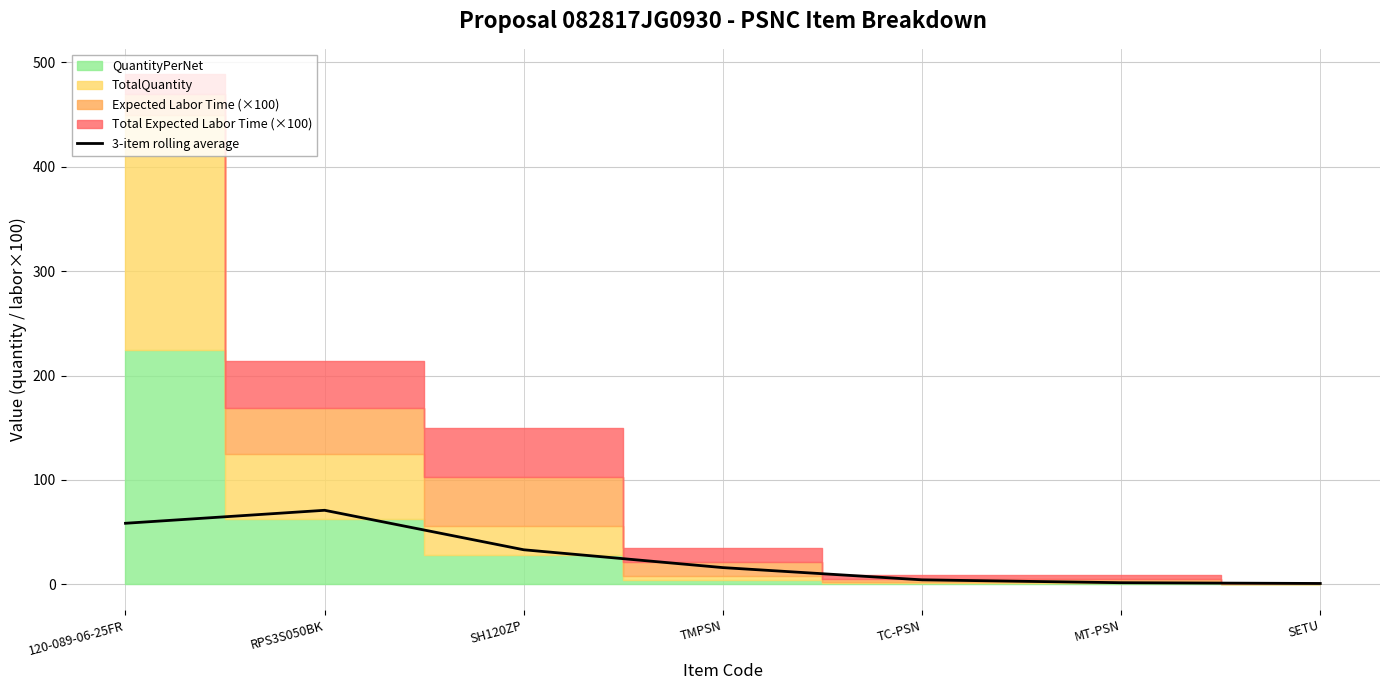

How many lines are shown in the chart?

1